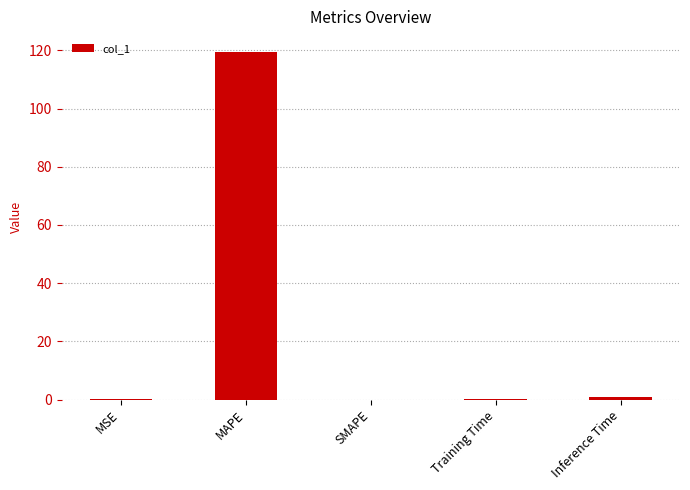

Which category has the highest value across all series?

MAPE